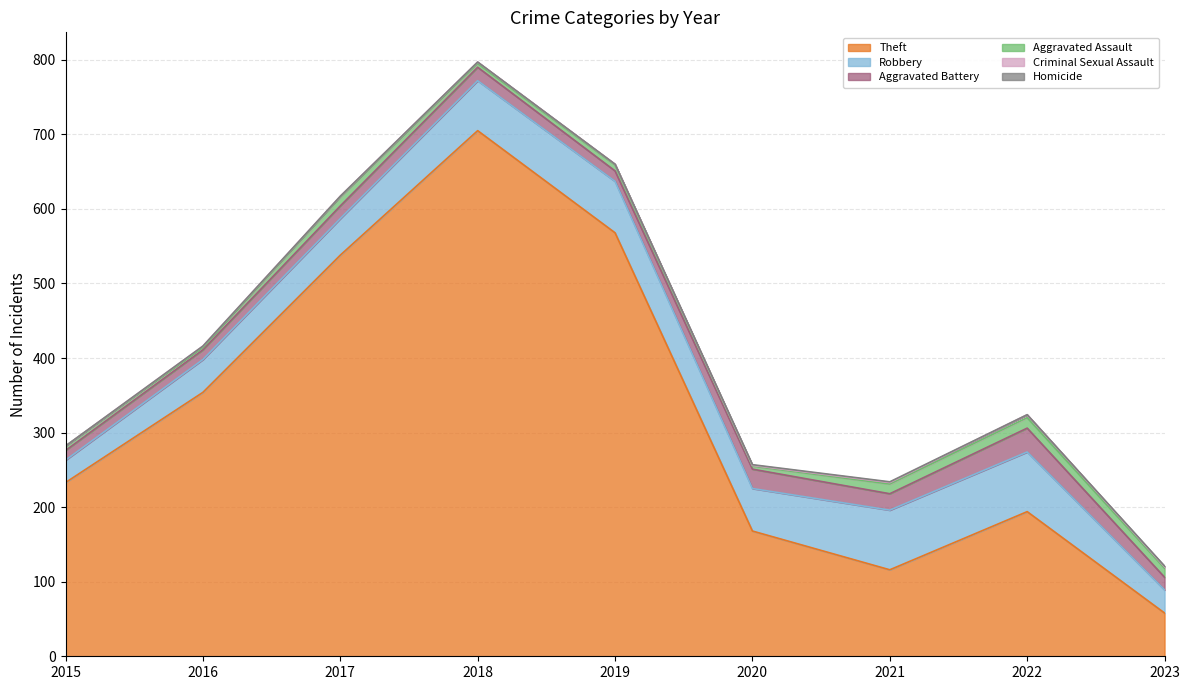

Which series has the largest total across all categories?

Theft